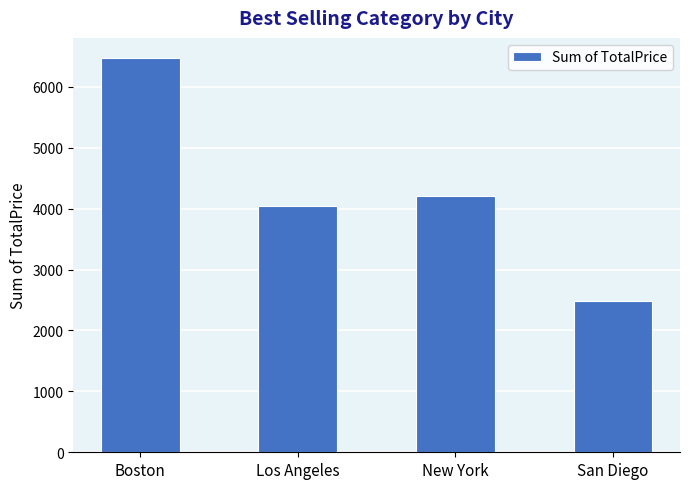

Which category has the lowest value across all series?

San Diego